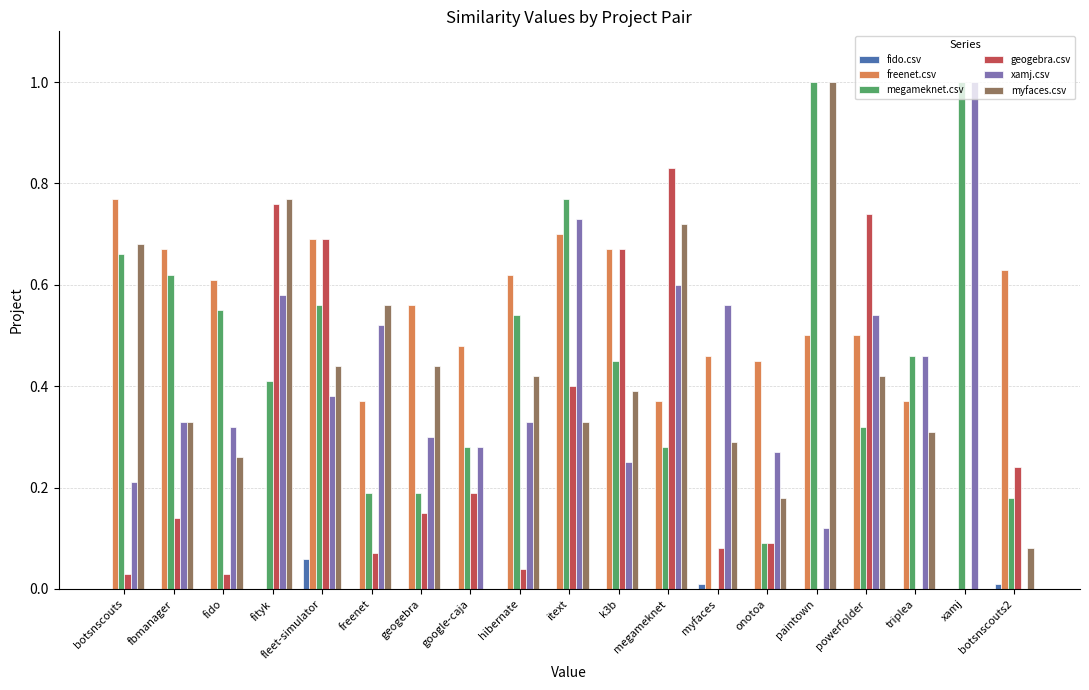

Is the value of fido.csv at itext greater than the value of megameknet.csv at paintown?

No